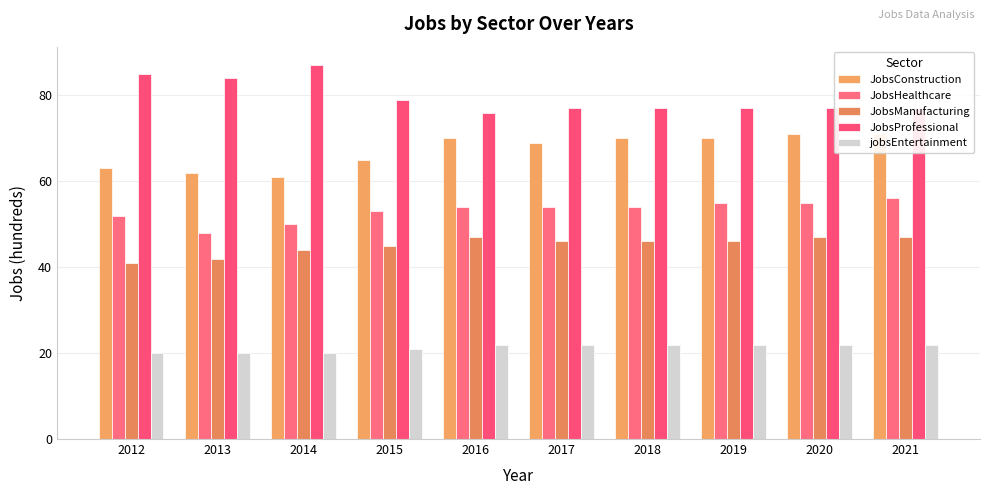

Between 2015 and 2019, which series saw the biggest shift?

JobsConstruction